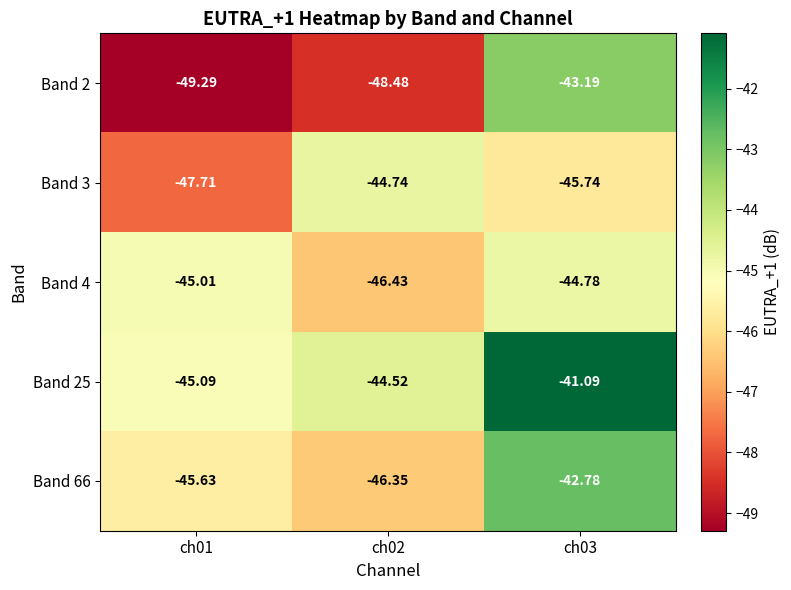

Rank the series at ch01 from lowest to highest value.

Band 2, Band 3, Band 66, Band 25, Band 4